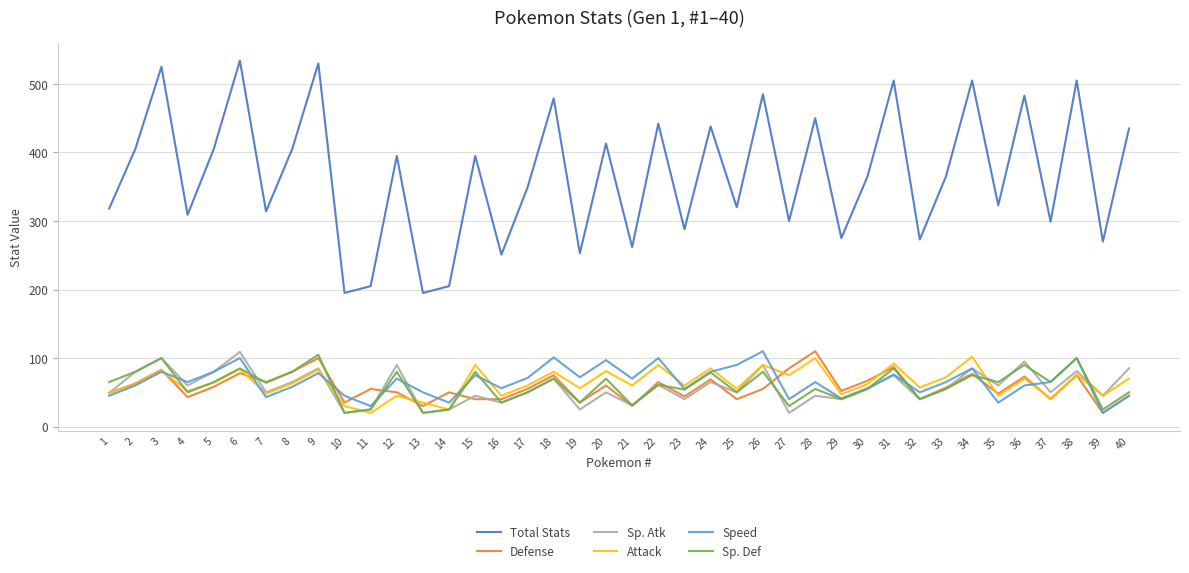

True or false: Total Stats has a value of 505 at 38.

True